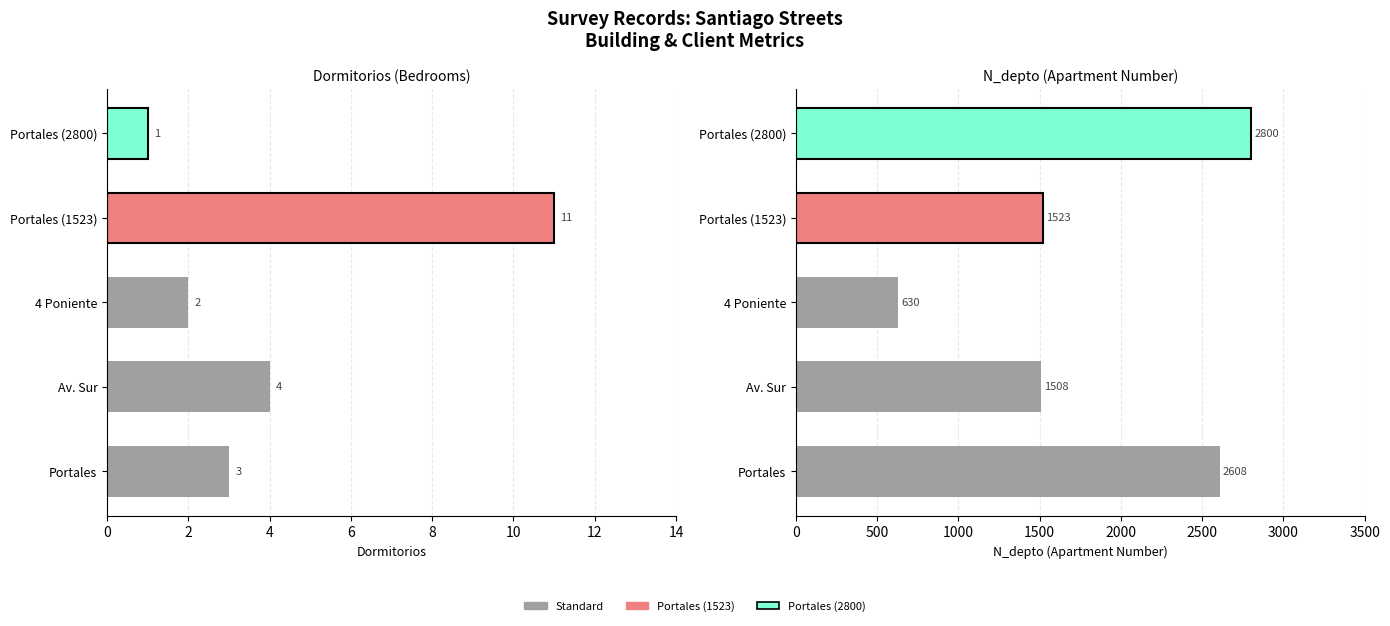

How many values in the Dormitorios series are below 3?

2